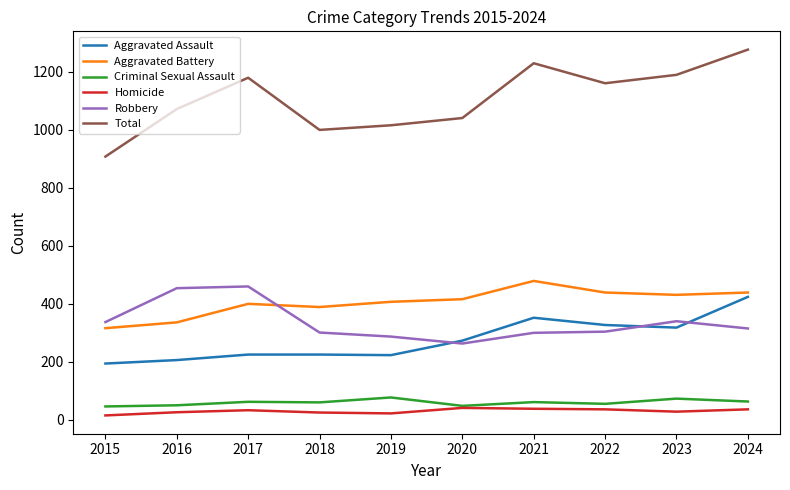

How many lines are shown in the chart?

6